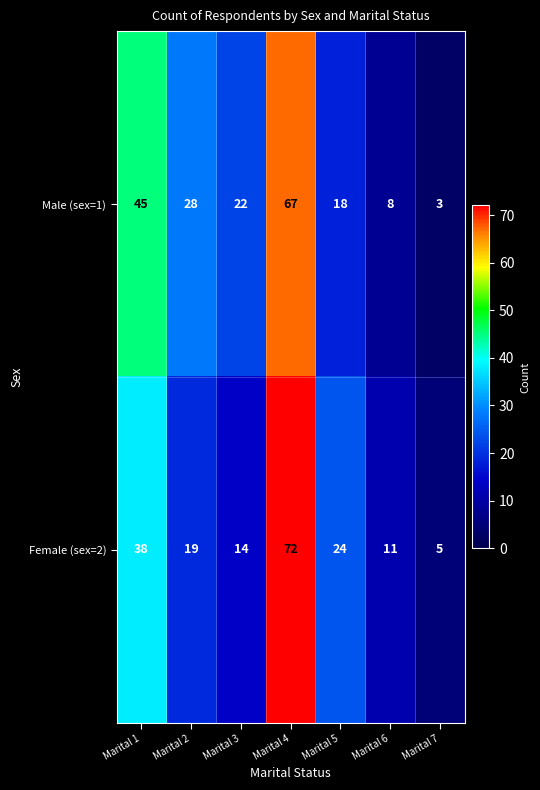

What is the average value of the Male (sex=1) series?

27